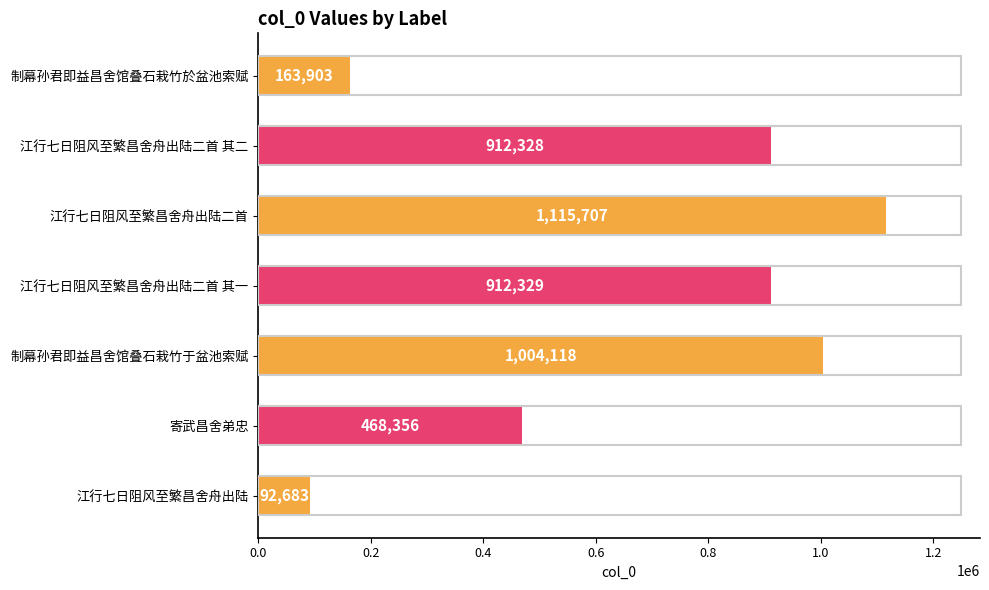

What is the label of the 2nd bar from the top?

江行七日阻风至繁昌舍舟出陆二首 其二